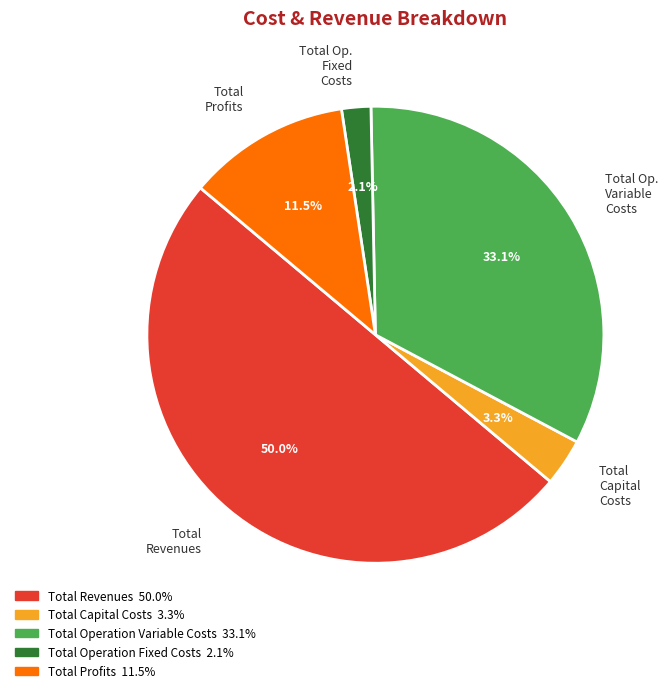

True or false: Total Capital Costs accounts for 17% of the total.

False